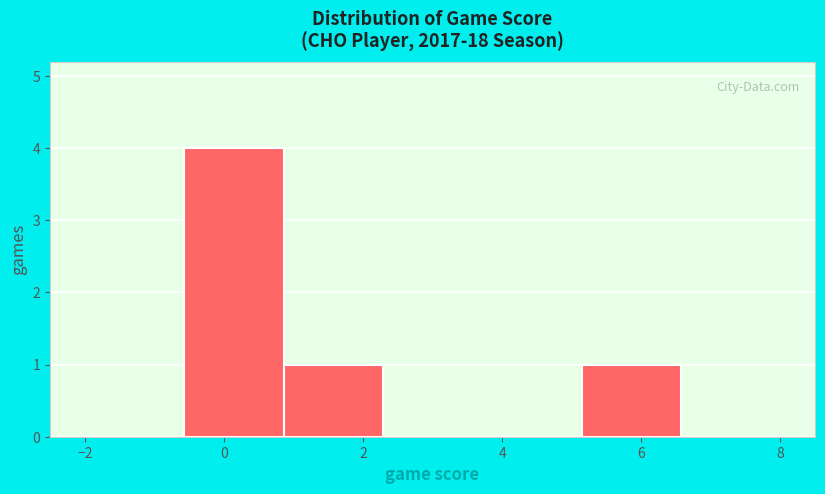

Reading left to right, list every bar in this chart as the range it spans on the x-axis followed by its height. Neither the bar edges nor the heights are printed on the chart, so give them approximately, as read against the axes.

-2.0 to -0.6: 0
-0.6 to 0.8: 4
0.8 to 2.2: 1
2.2 to 3.8: 0
3.8 to 5.2: 0
5.2 to 6.6: 1
6.6 to 8.0: 0